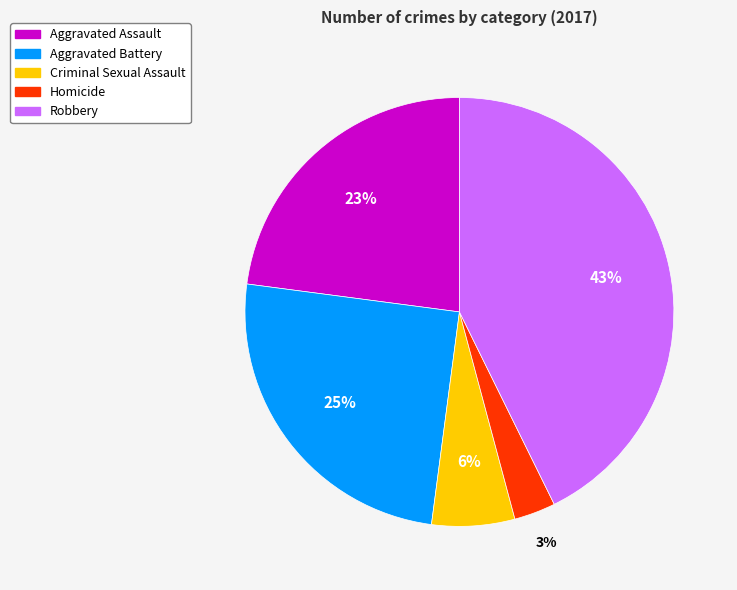

To the nearest percent, what is the average slice percentage?

20%